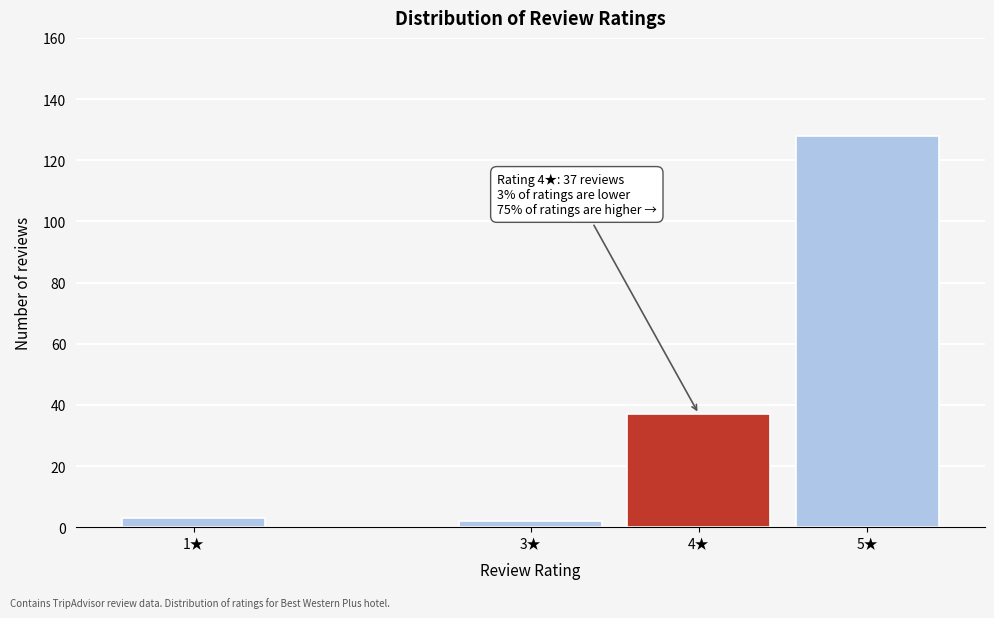

Reading left to right, extract all data points from this chart.

3	2	37	128